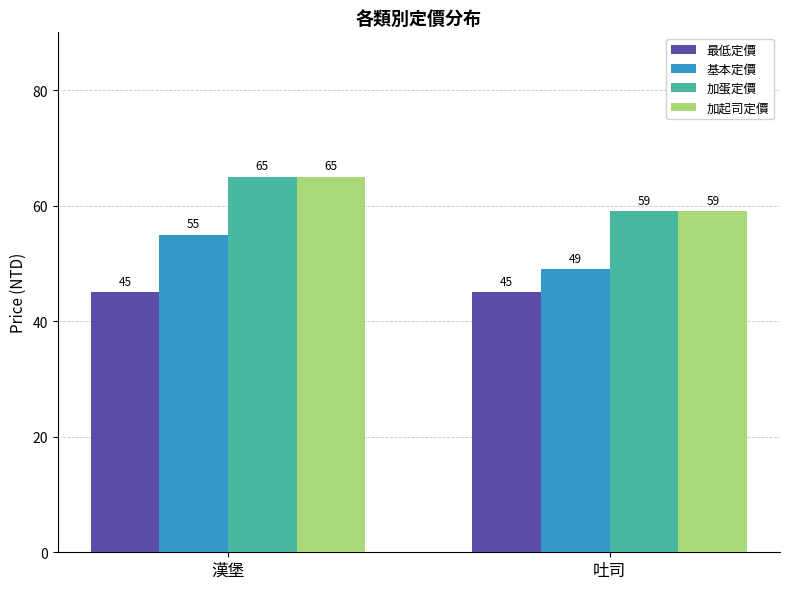

How many 基本定價 values are between 49 and 55?

2